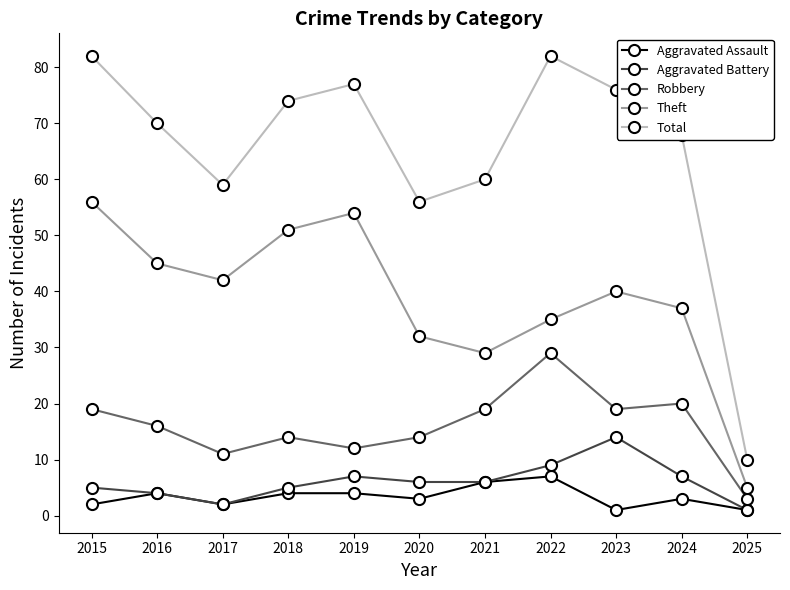

Reading right to left, transcribe all the data shown in this chart.

Aggravated Assault: 1	3	1	7	6	3	4	4	2	4	2
Aggravated Battery: 1	7	14	9	6	6	7	5	2	4	5
Robbery: 3	20	19	29	19	14	12	14	11	16	19
Theft: 5	37	40	35	29	32	54	51	42	45	56
Total: 10	68	76	82	60	56	77	74	59	70	82